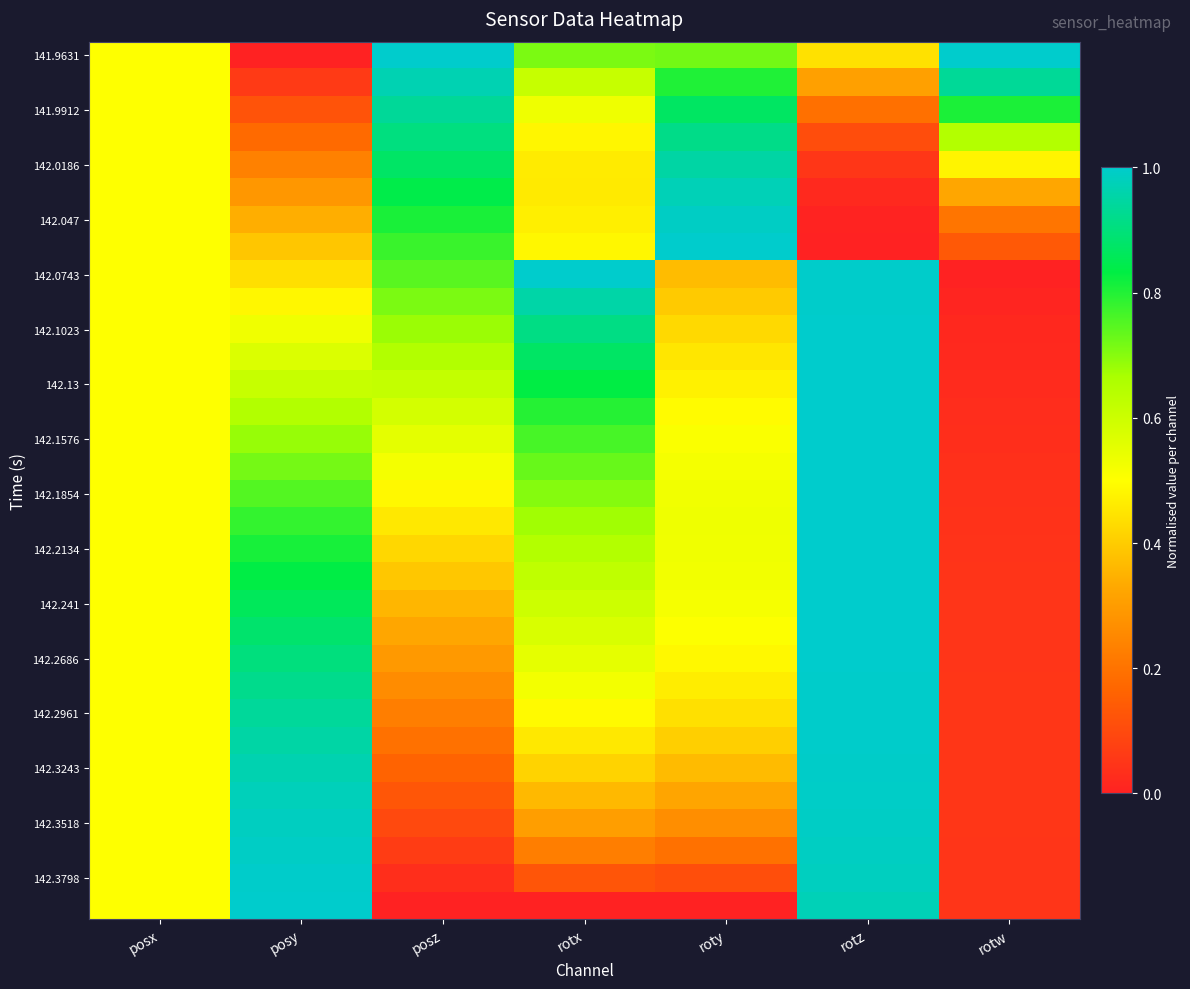

Which series has the largest total across all categories?

141.9631